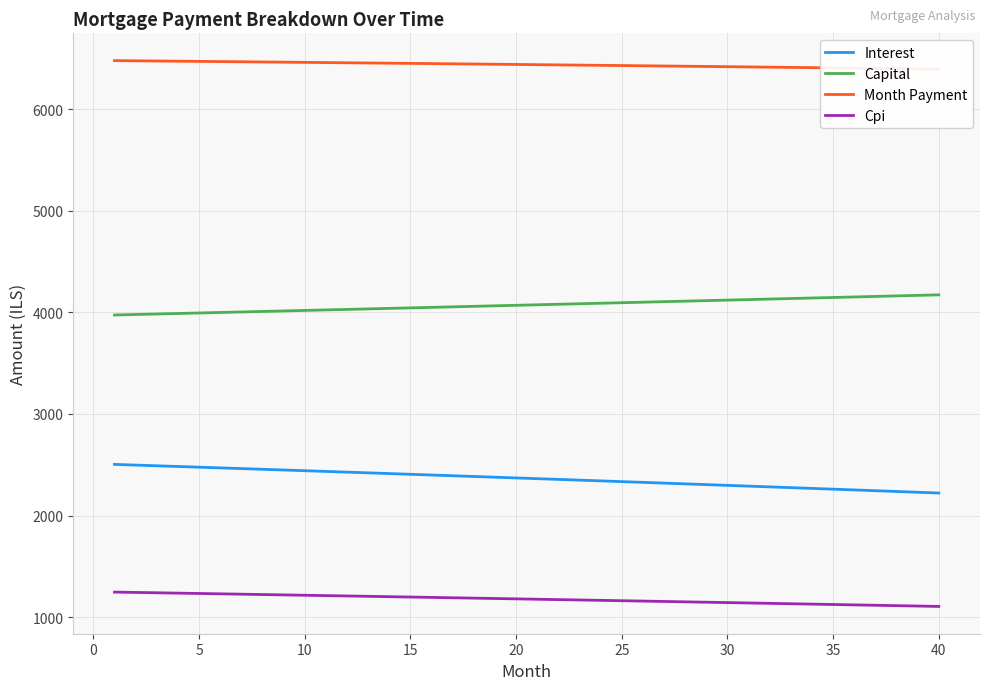

Count the number of categories in the chart.

40